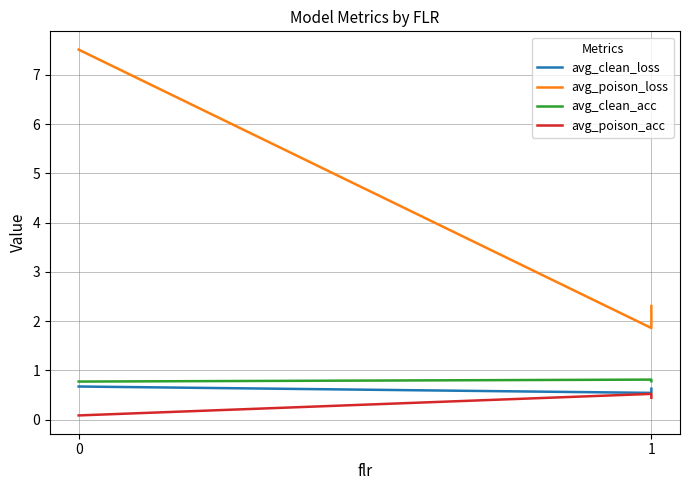

What is the difference between the avg_poison_loss values at 1 and 0?

5.7